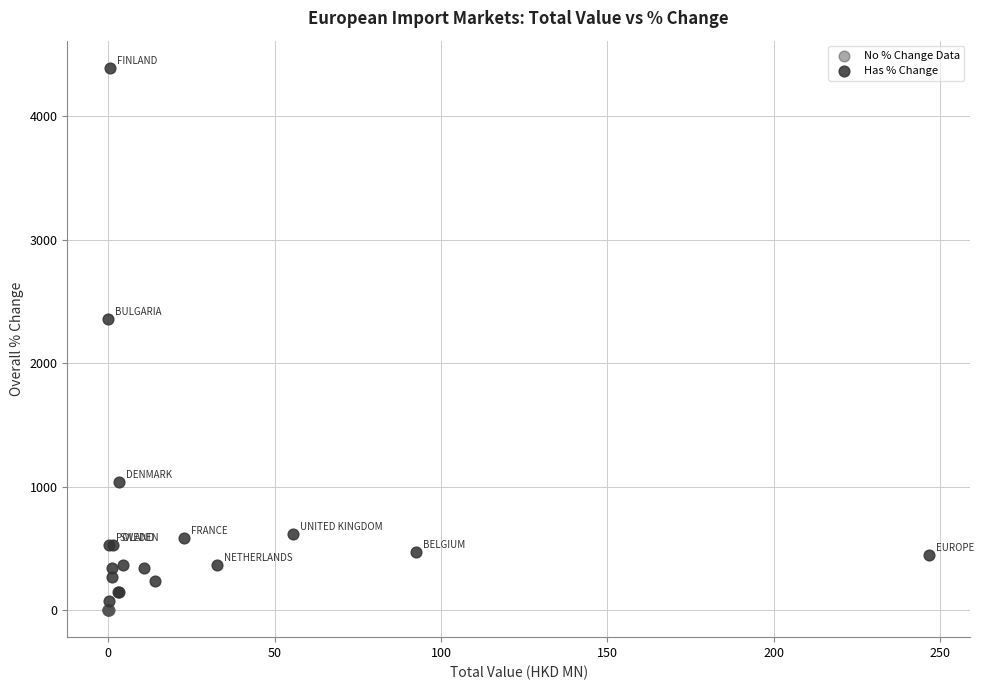

Which series reaches the maximum Y coordinate?

Has % Change